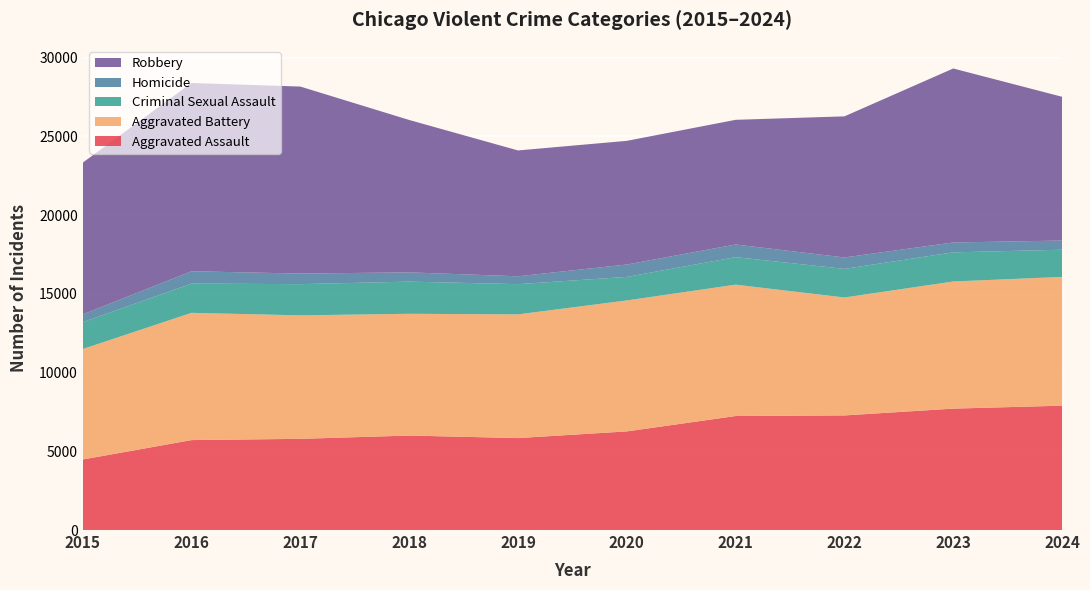

Reading left to right, transcribe all the data shown in this chart.

Aggravated Assault: 2015=4480	2016=5713	2017=5793	2018=6002	2019=5841	2020=6265	2021=7242	2022=7280	2023=7712	2024=7900
Aggravated Battery: 2015=7019	2016=8085	2017=7845	2018=7735	2019=7858	2020=8321	2021=8346	2022=7493	2023=8077	2024=8181
Criminal Sexual Assault: 2015=1705	2016=1856	2017=1982	2018=2044	2019=1921	2020=1495	2021=1747	2022=1817	2023=1851	2024=1727
Homicide: 2015=496	2016=786	2017=672	2018=588	2019=499	2020=787	2021=804	2022=725	2023=627	2024=582
Robbery: 2015=9638	2016=11960	2017=11880	2018=9681	2019=7995	2020=7855	2021=7920	2022=8964	2023=11053	2024=9133